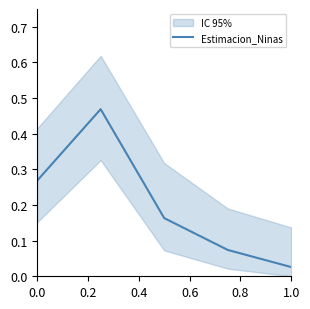

The value at 0.0 is 0.3. True or false?

True